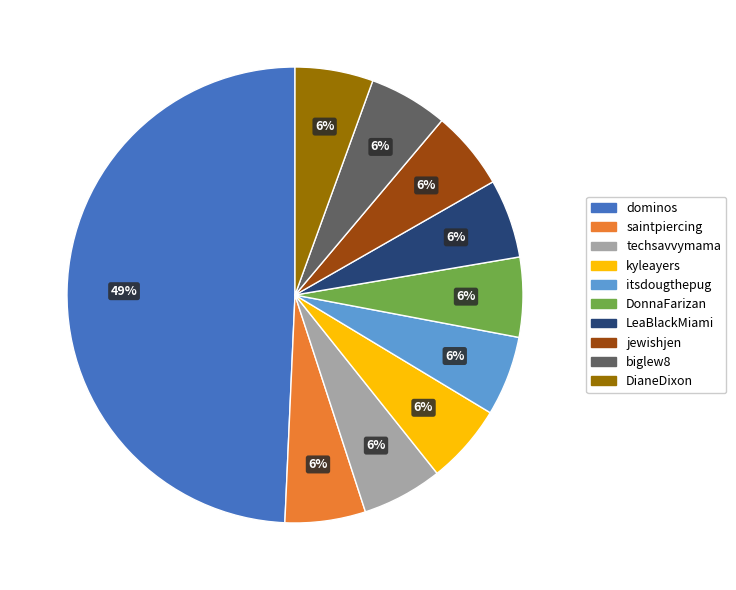

To the nearest percent, what portion does biglew8 represent?

6%